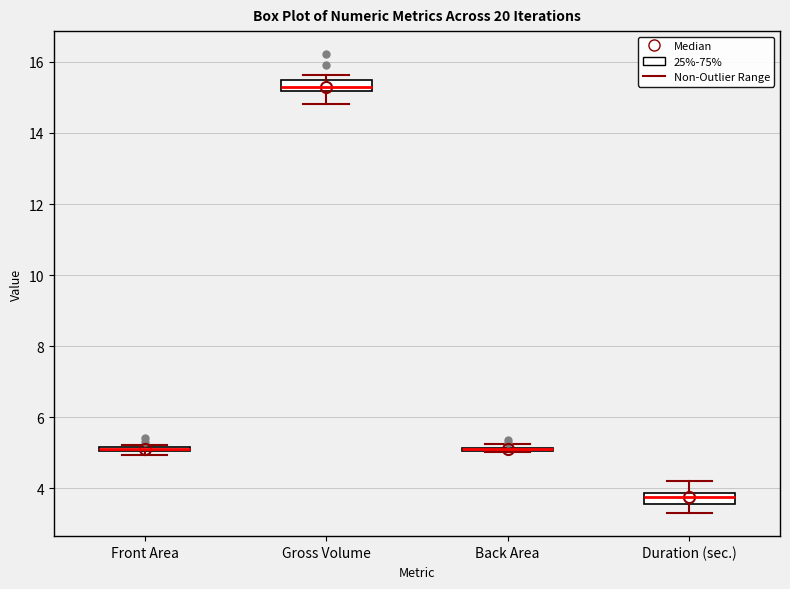

Where is the lower edge of the box for Front Area on the y-axis? The values are not printed on the chart, so give them approximately, as read against the axis.

5.0